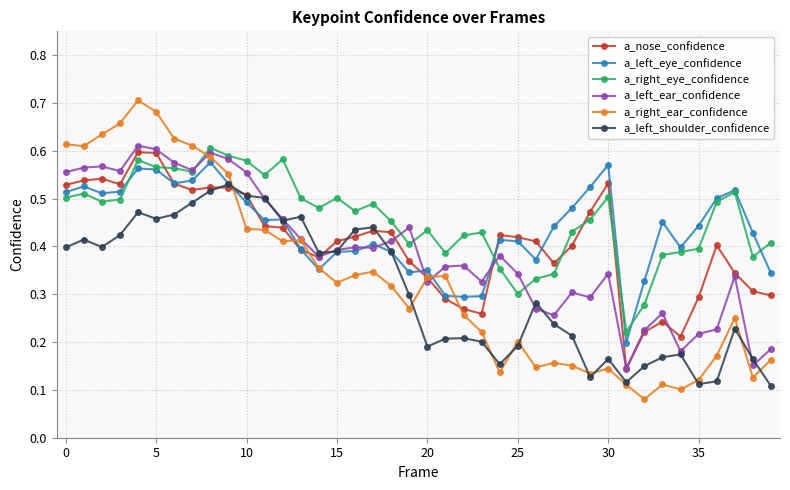

True or false: a_left_ear_confidence and a_left_eye_confidence cross at least once.

True